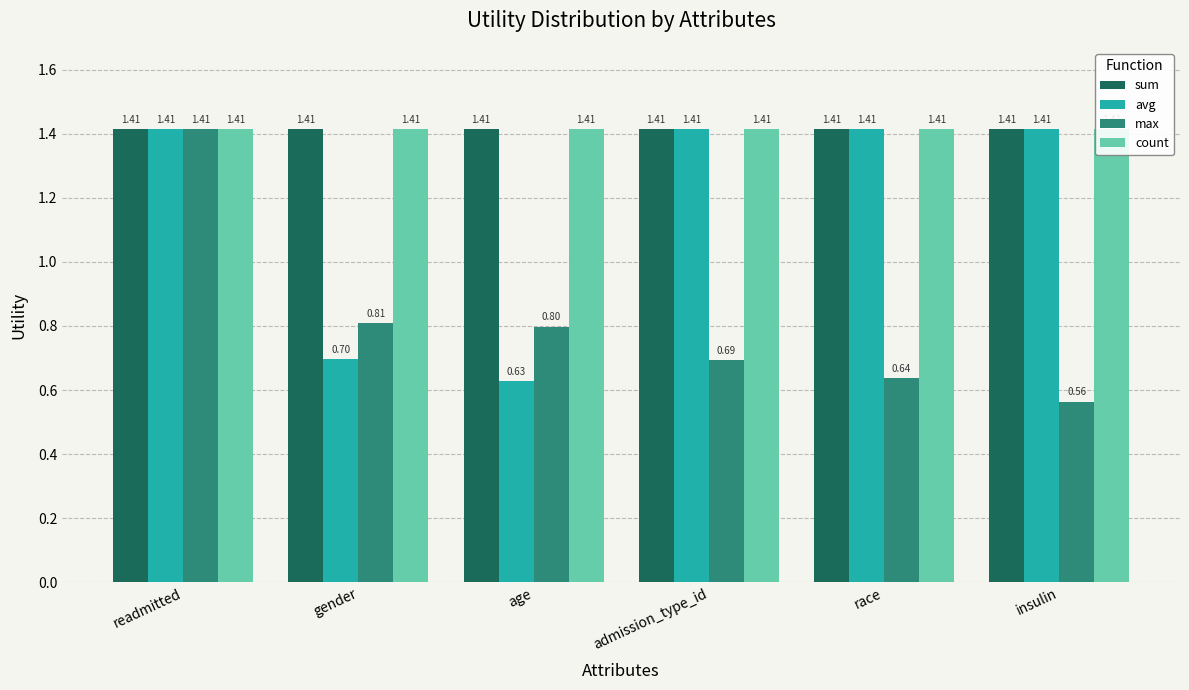

Are the bars grouped side by side (vs. stacked)?

Yes